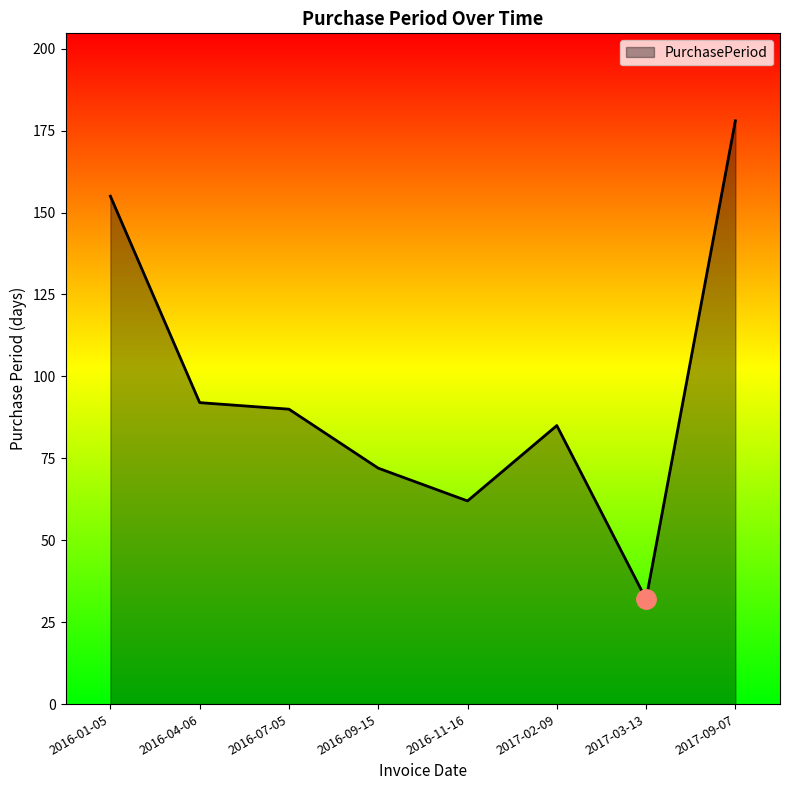

Reading left to right, list all the values displayed in this chart.

155	92	90	72	62	85	32	178